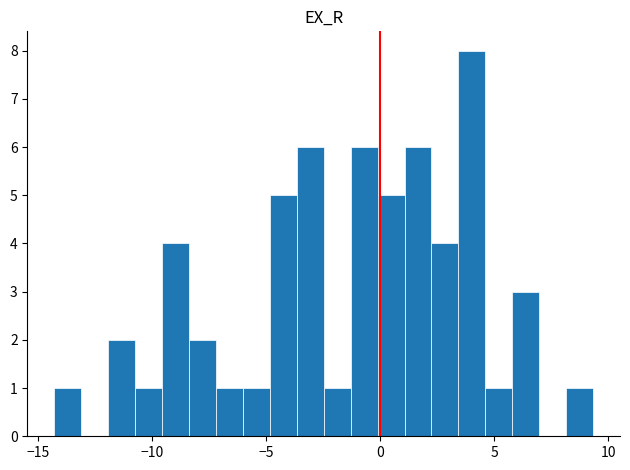

Read against the x-axis, roughly where is the centre of the tallest bar?

4.0